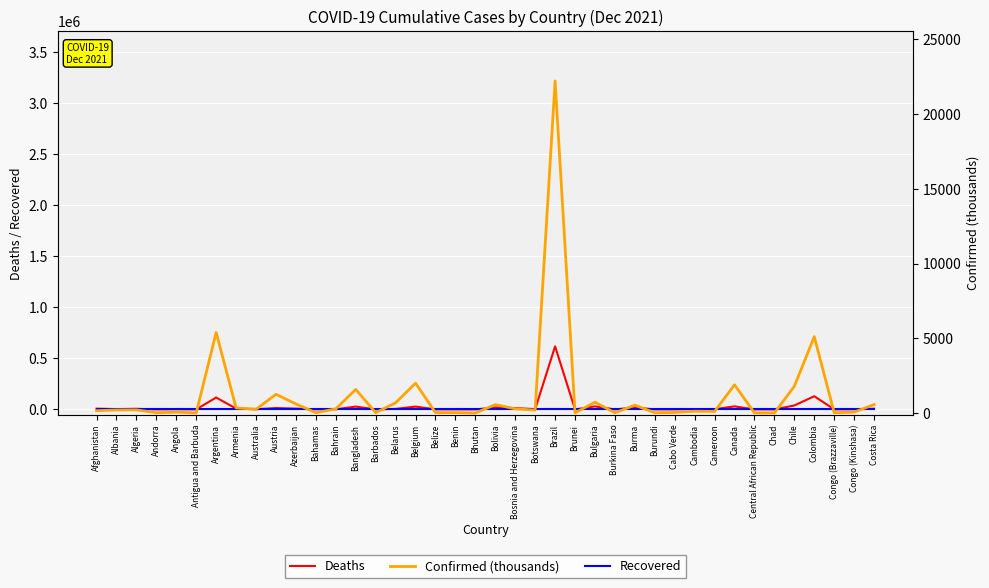

Where is the first local maximum for Confirmed (thousands)?

Algeria